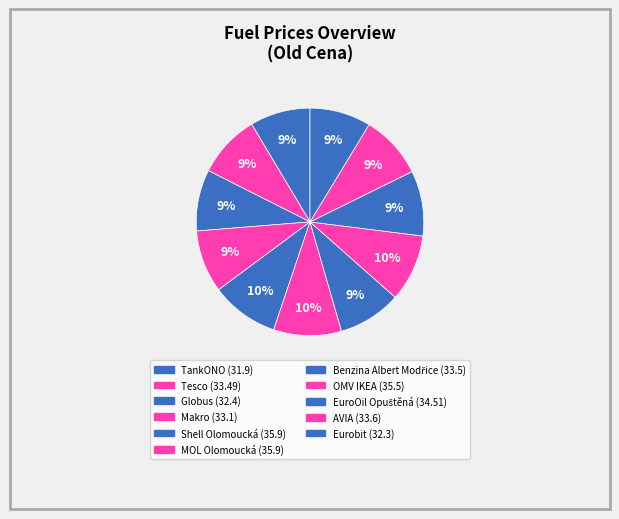

Combined, do Benzina Albert Modřice and AVIA account for over 50%?

No